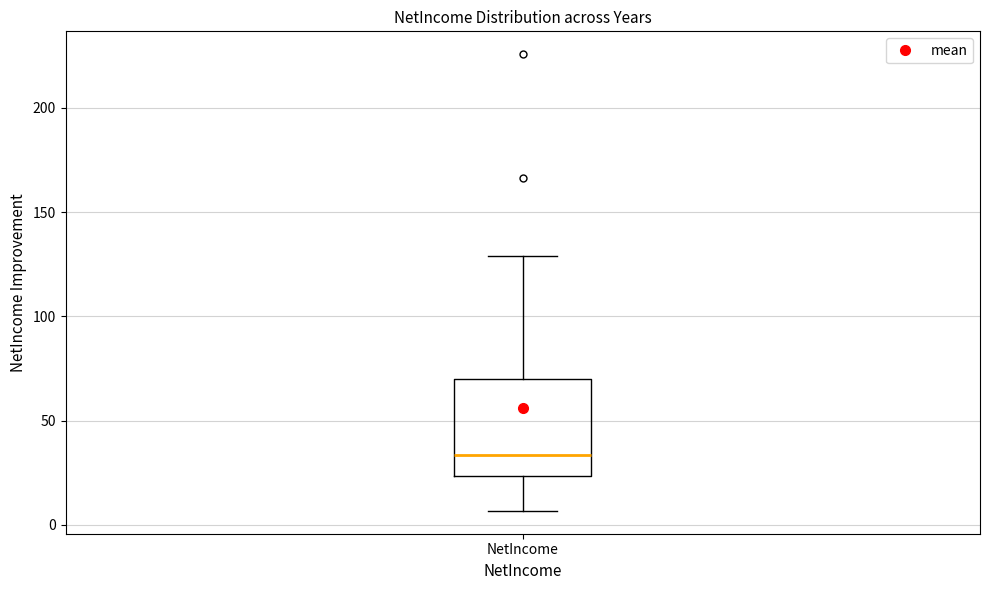

Where does the upper whisker of the box for NetIncome end on the y-axis? The values are not printed on the chart, so give them approximately, as read against the axis.

130